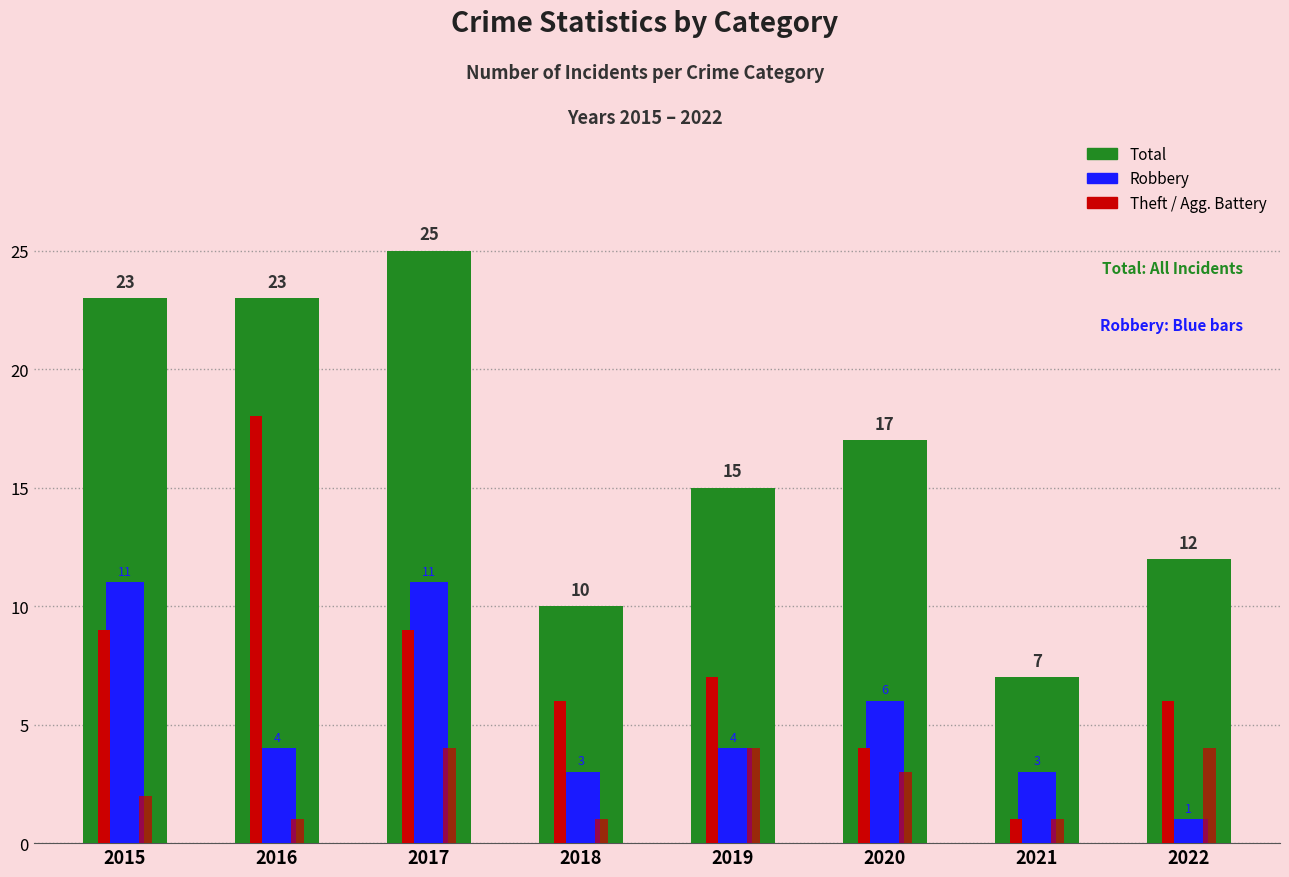

How many bars are there in total?

32